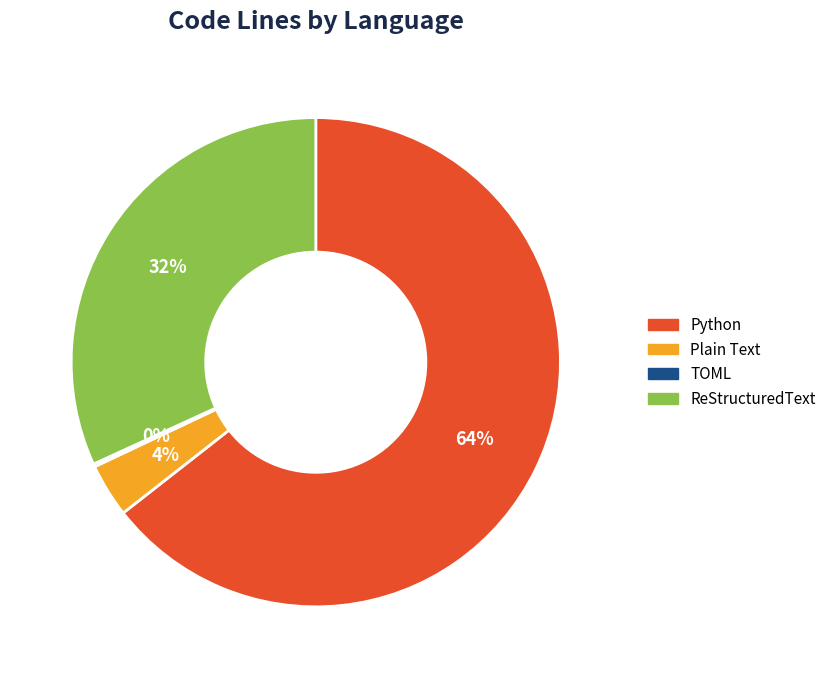

To the nearest percent, what percentage of the pie is Python?

64%